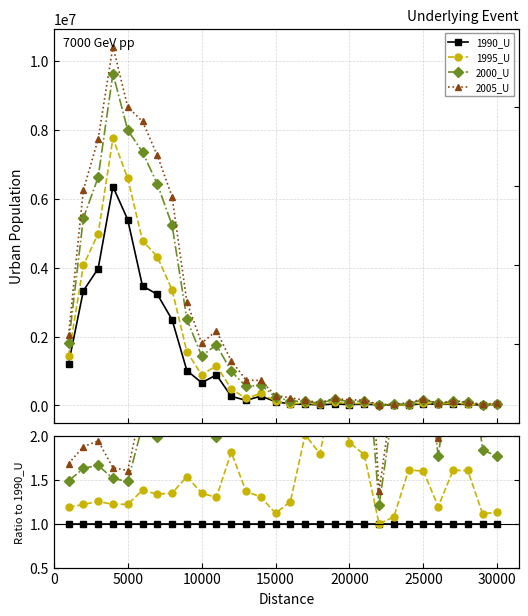

True or false: 1990_U and 1995_U intersect in this chart.

False